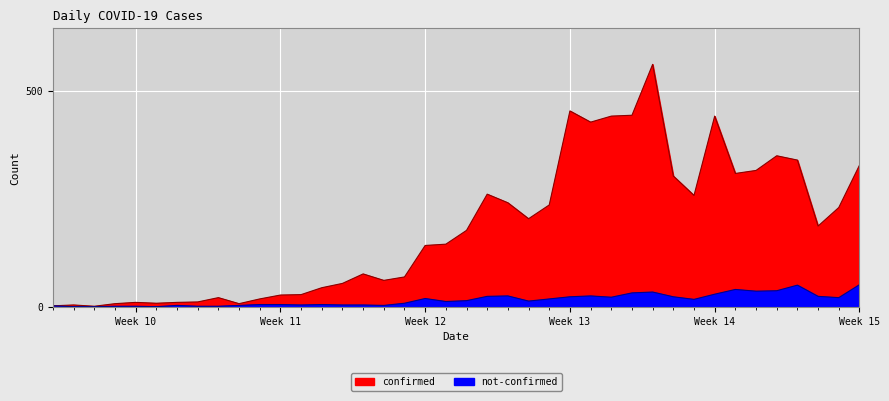

Where is the first local minimum for confirmed?

2020-02-29